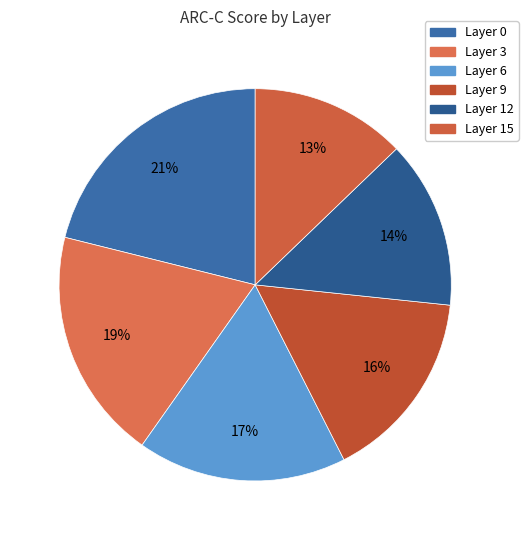

Which has a higher value, Layer 12 or Layer 6?

Layer 6